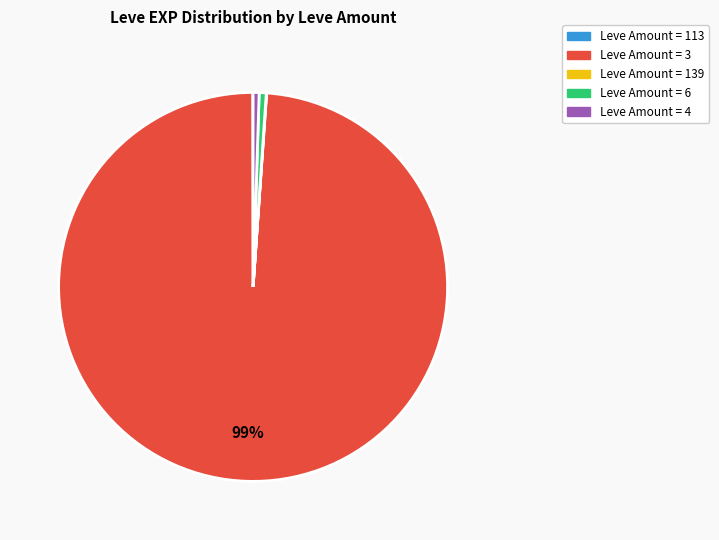

Is there any slice that represents more than half of the pie?

Yes